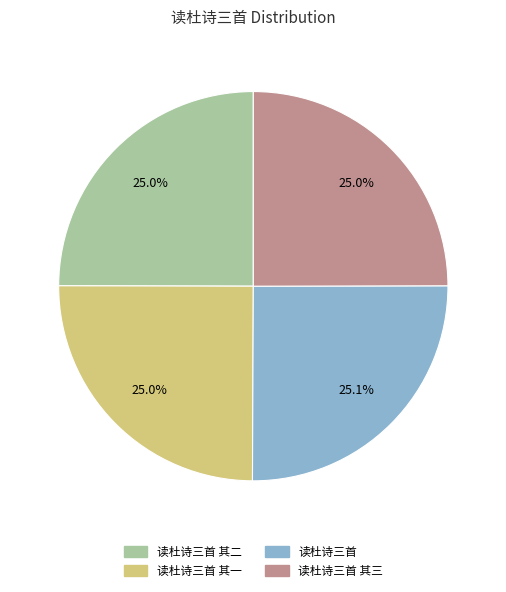

What percentage is NOT represented by 读杜诗三首 其三?

75.0%